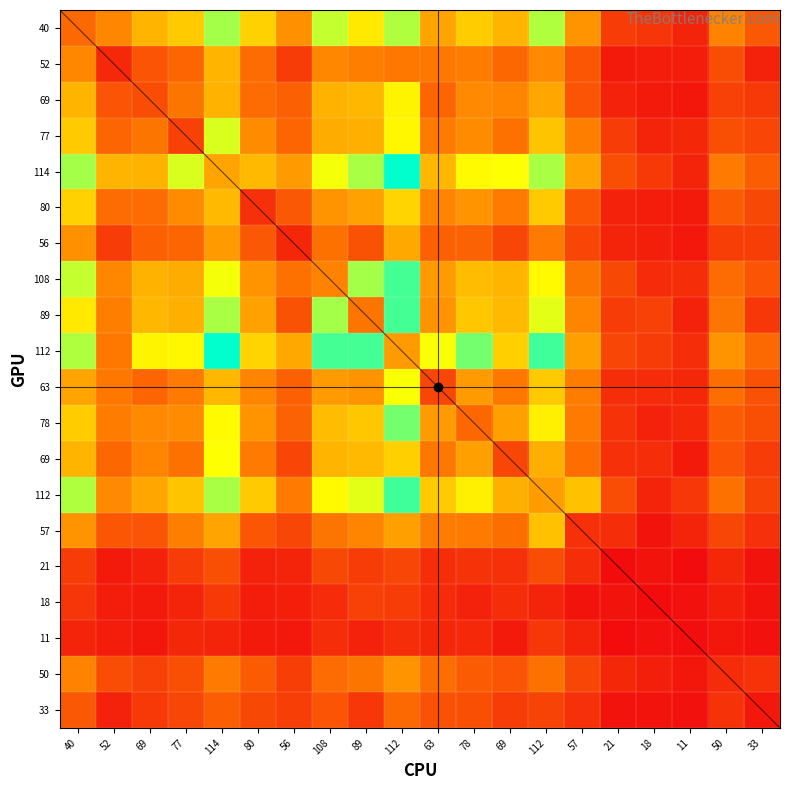

Which series has the largest range (max minus min)?

114